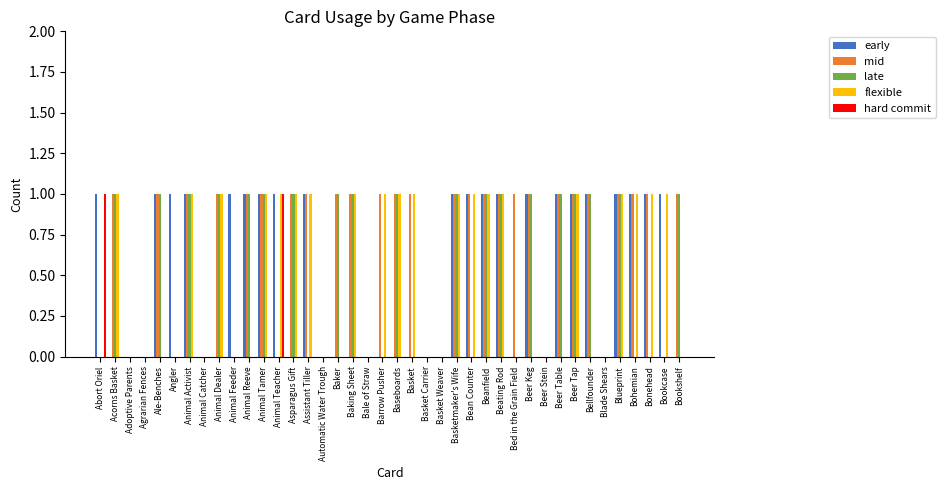

Which series has the largest total across all categories?

mid